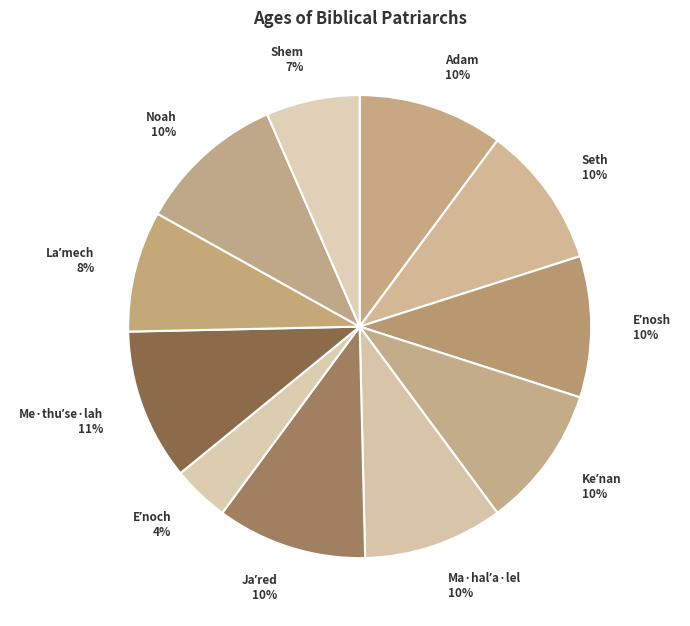

Is there a majority slice in this chart?

No